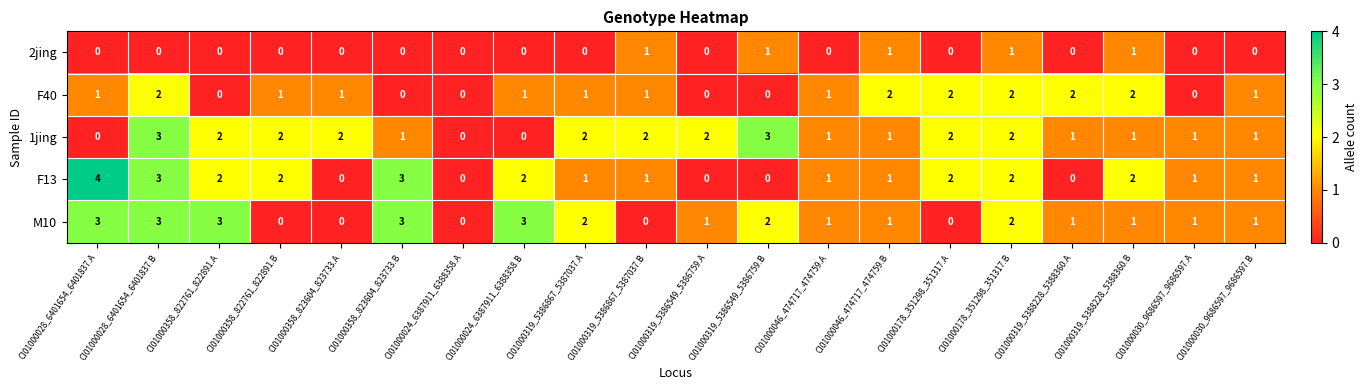

What is the spread (max minus min) of values at CI01000319_5388228_5388360.B?

1